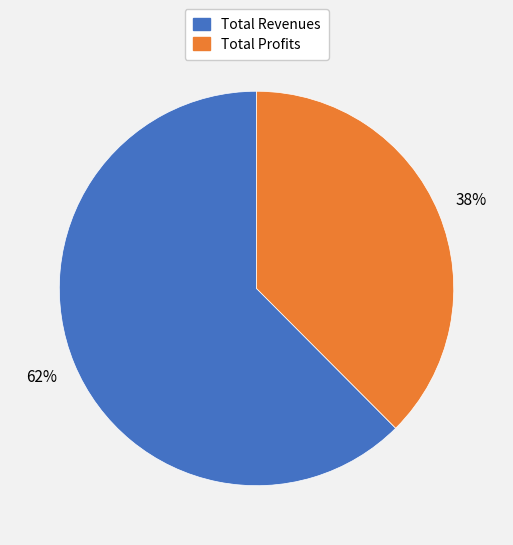

Is there any slice that represents more than half of the pie?

Yes